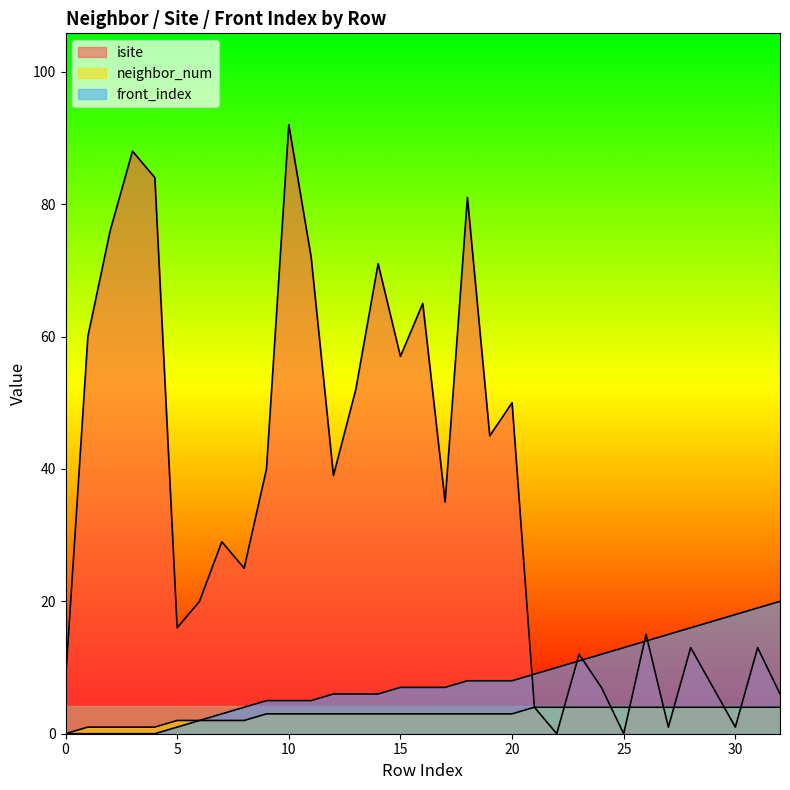

The value of neighbor_num at 14 is 3. True or false?

True